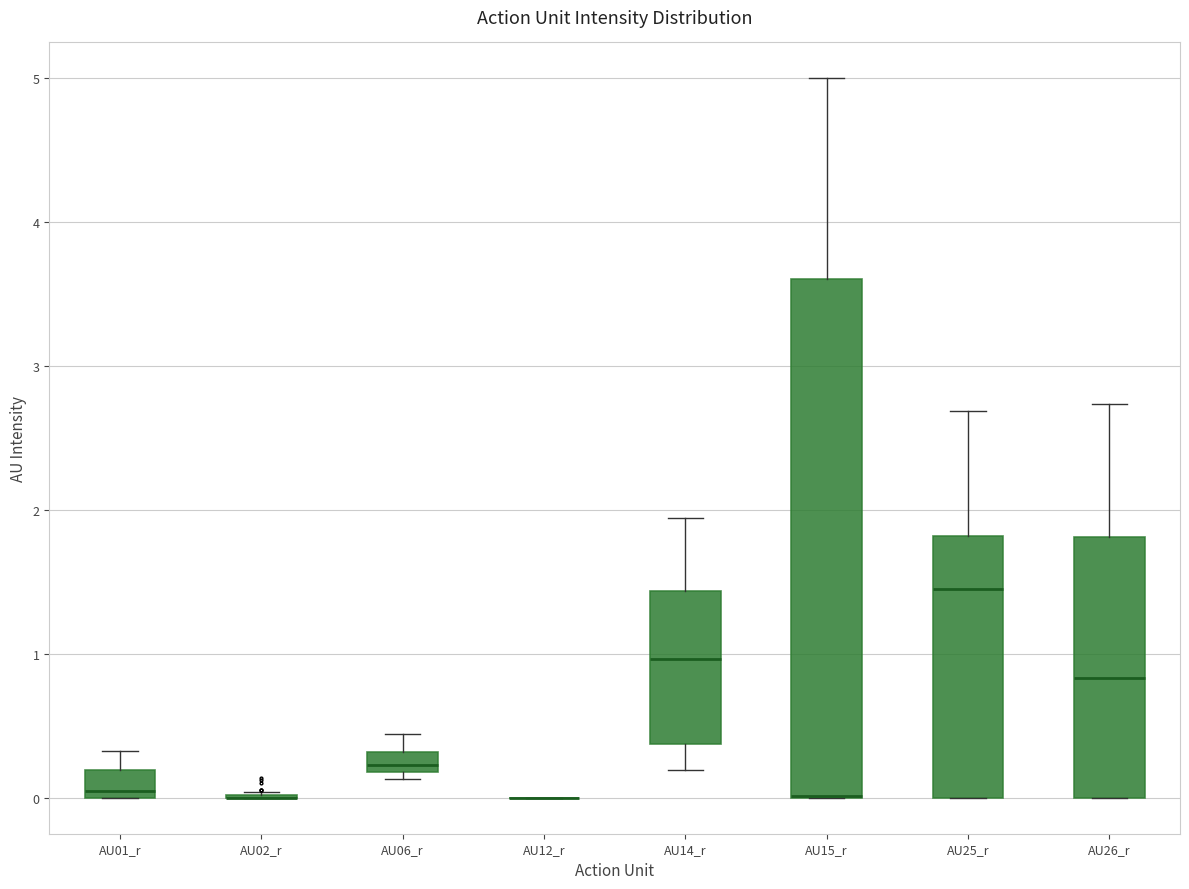

Which box is the tallest, from its lower edge to its upper edge?

AU15_r